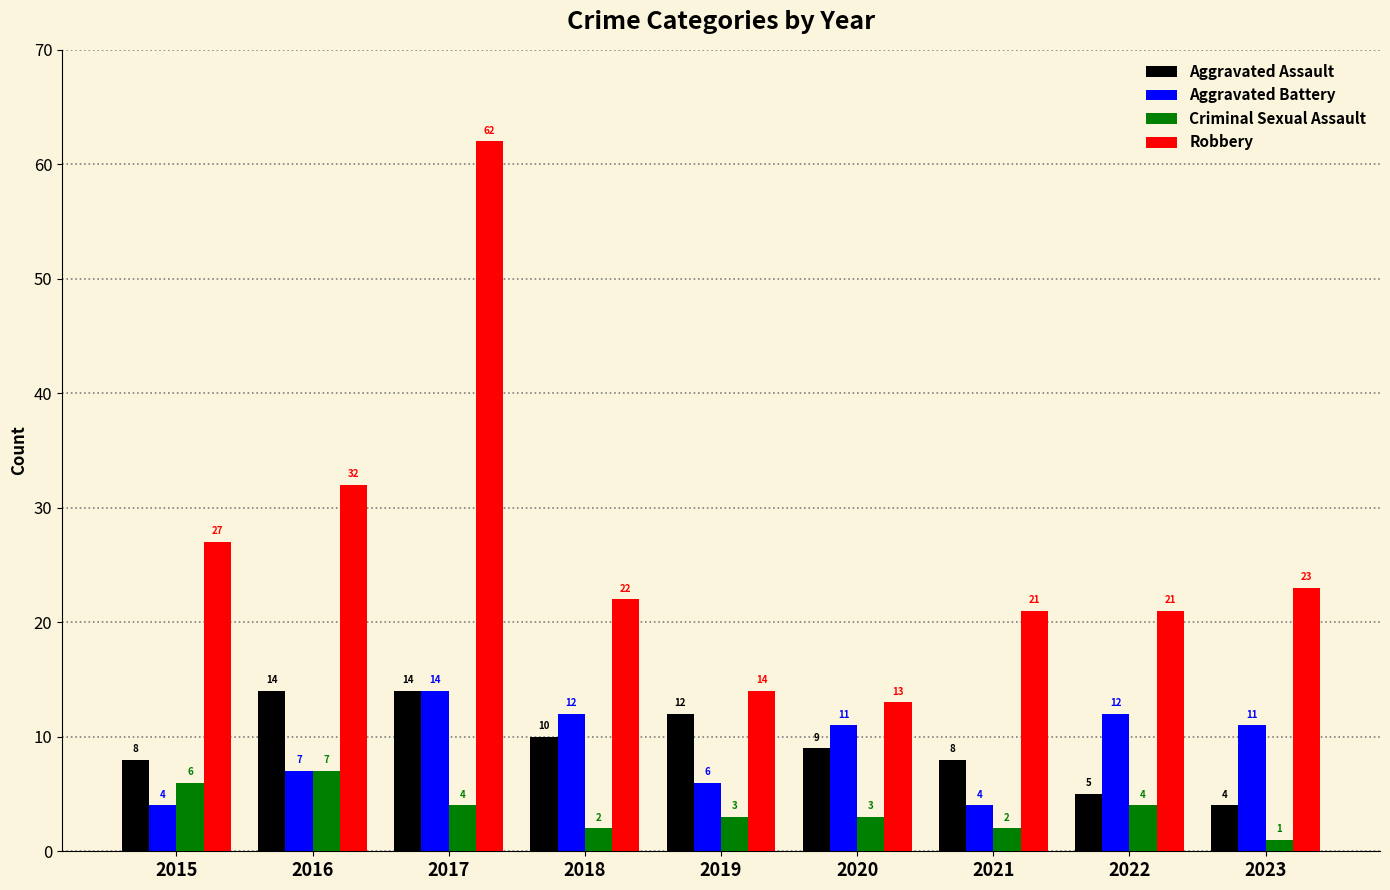

Rank the series at 2020 from lowest to highest value.

Criminal Sexual Assault, Aggravated Assault, Aggravated Battery, Robbery